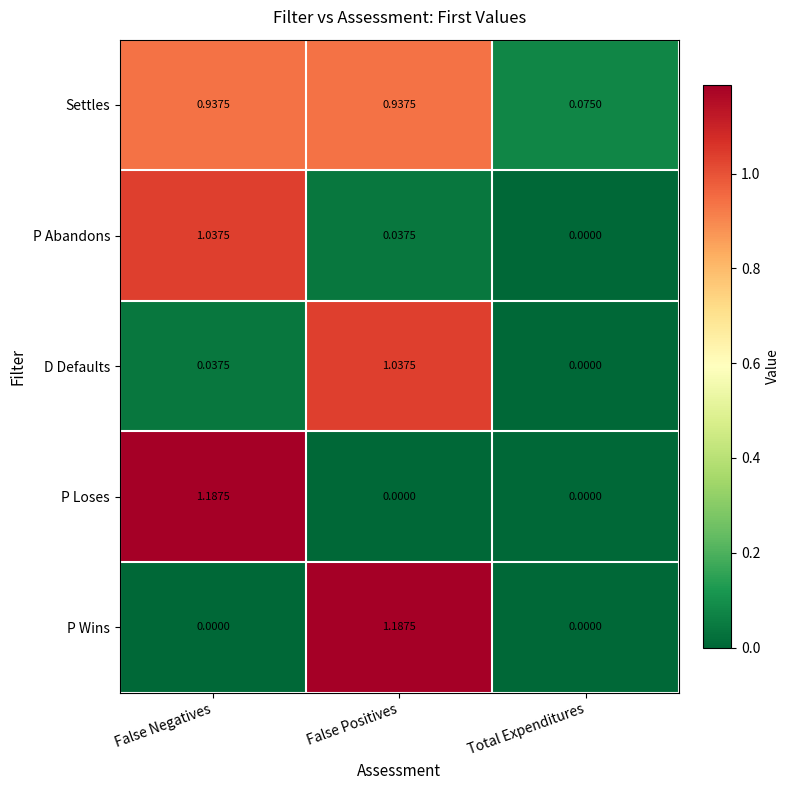

Is the value of P Abandons at False Positives greater than the value of D Defaults at False Positives?

No